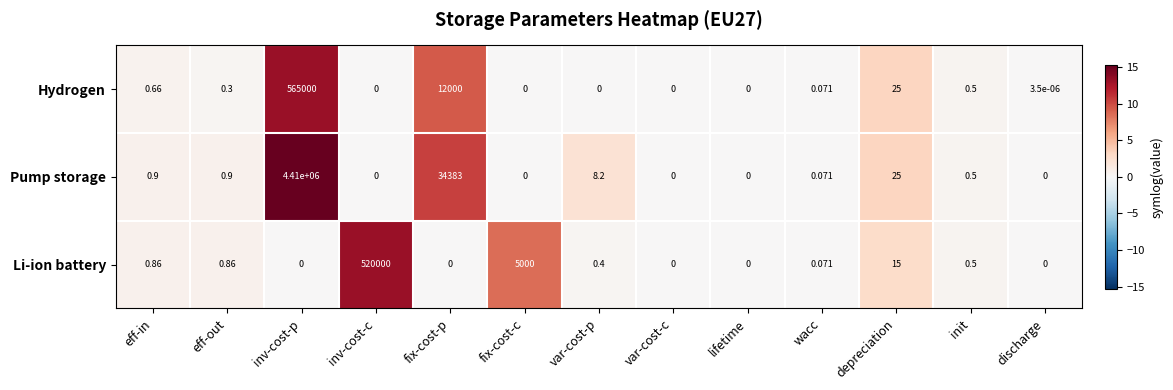

At how many categories does at least one series exceed 7?

6